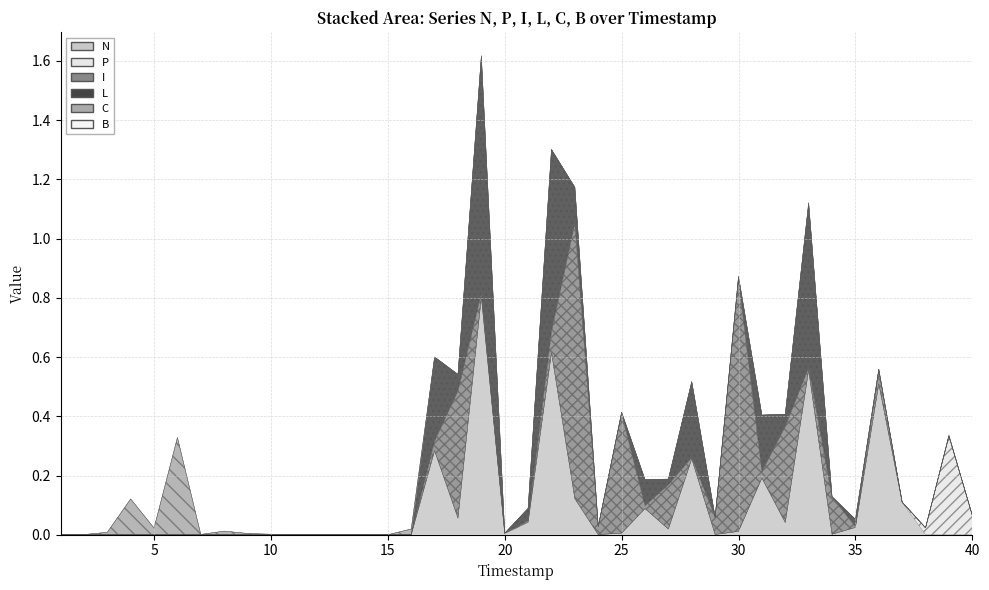

Between 18 and 34, which is larger?

18